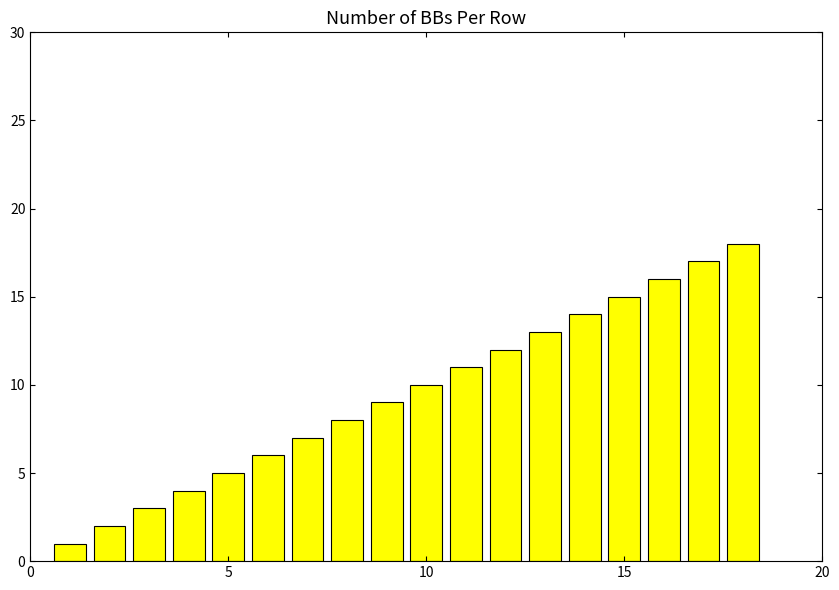

Are the bars grouped side by side (vs. stacked)?

No